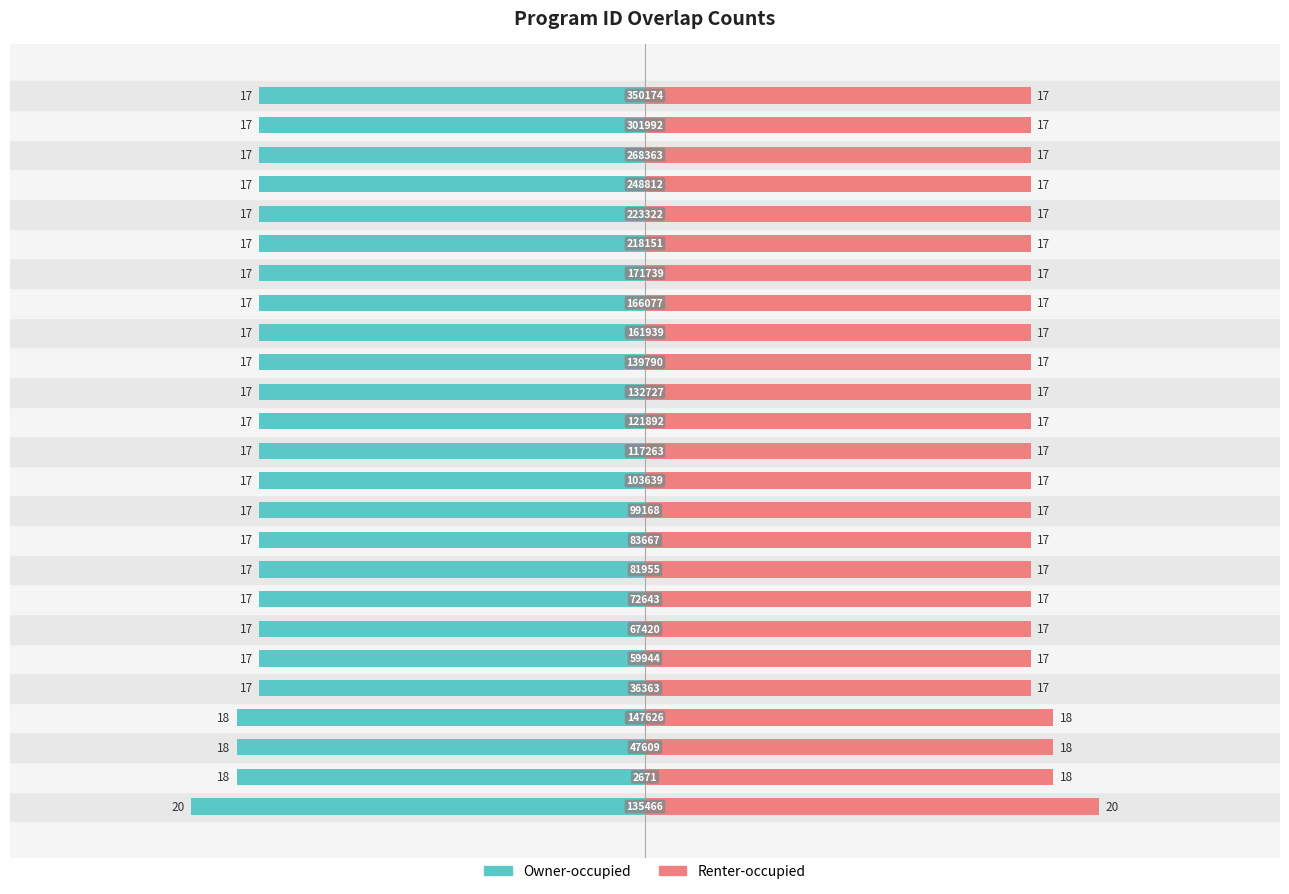

The value of program id (left) at −20 is -8. True or false?

False